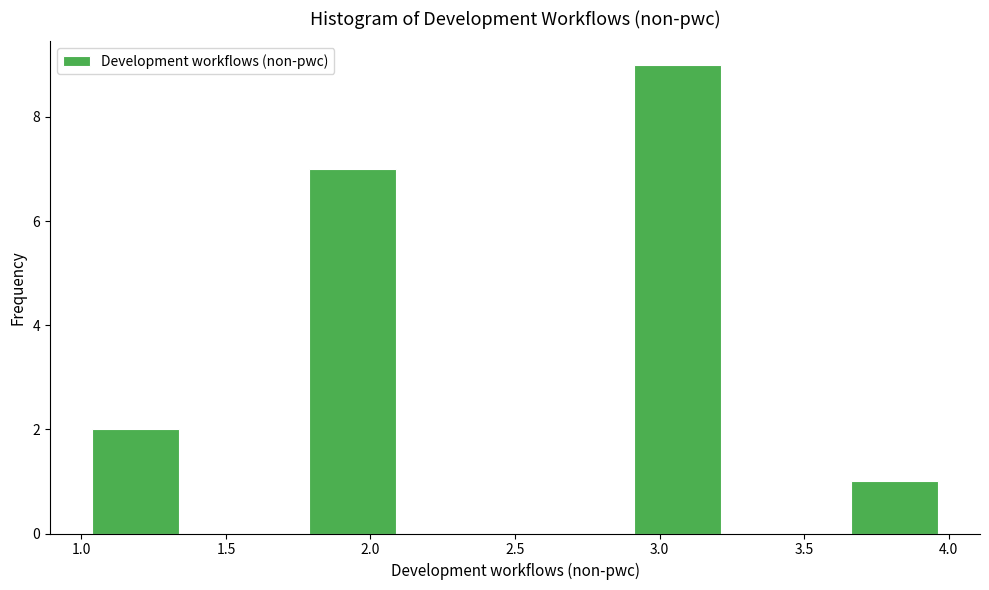

What is the height of the bar covering 1.000 to 1.375 on the x-axis? Neither the bar edges nor the heights are printed on the chart, so give them approximately, as read against the axes.

2